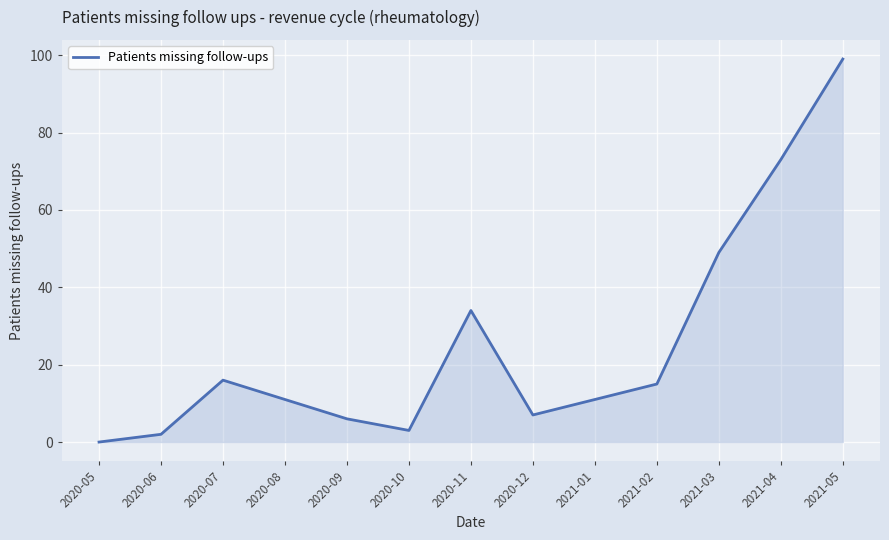

How many lines are shown in the chart?

1